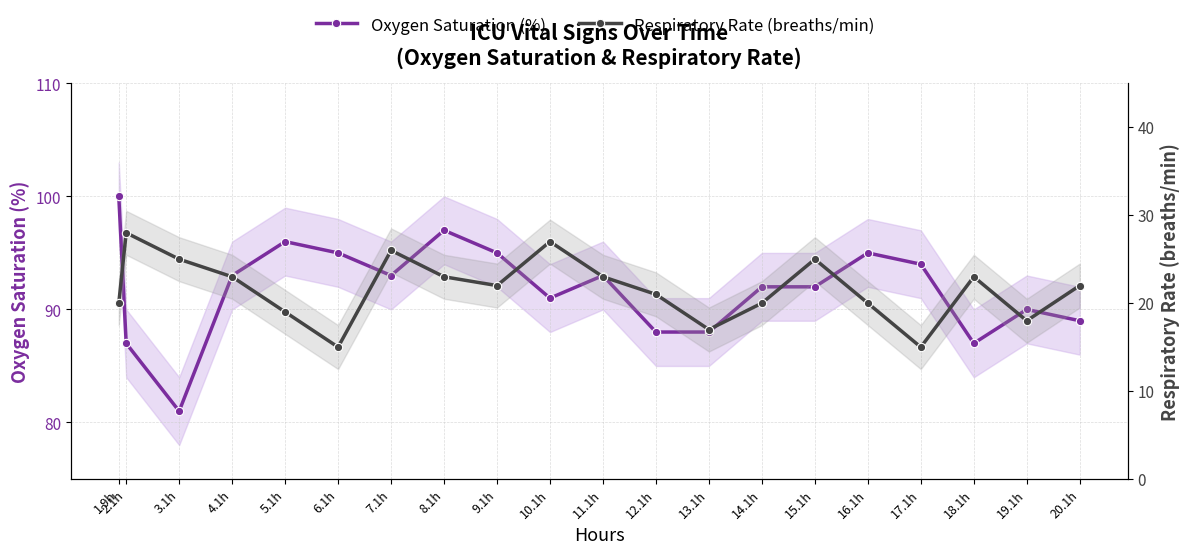

In Respiratory Rate (breaths/min), how many points are lower than both neighbors (excluding endpoints)?

5